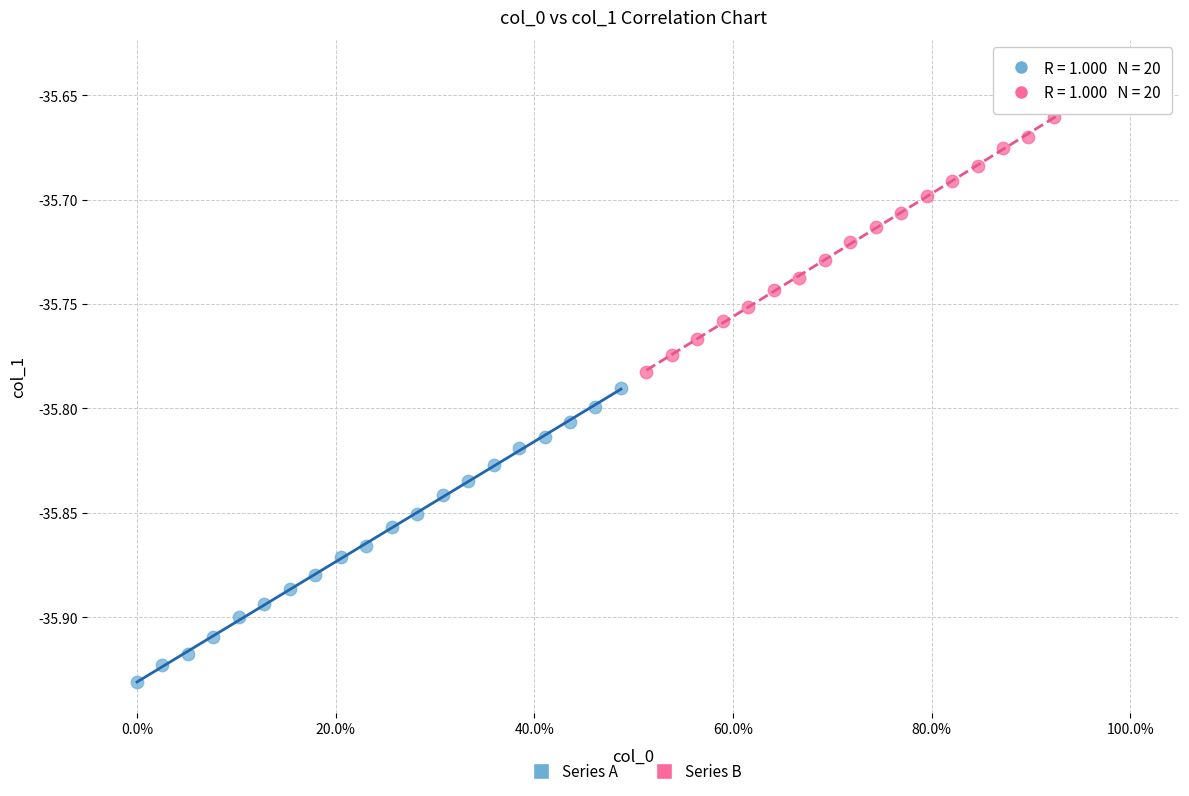

Which series has the largest Y range (max minus min)?

Series B